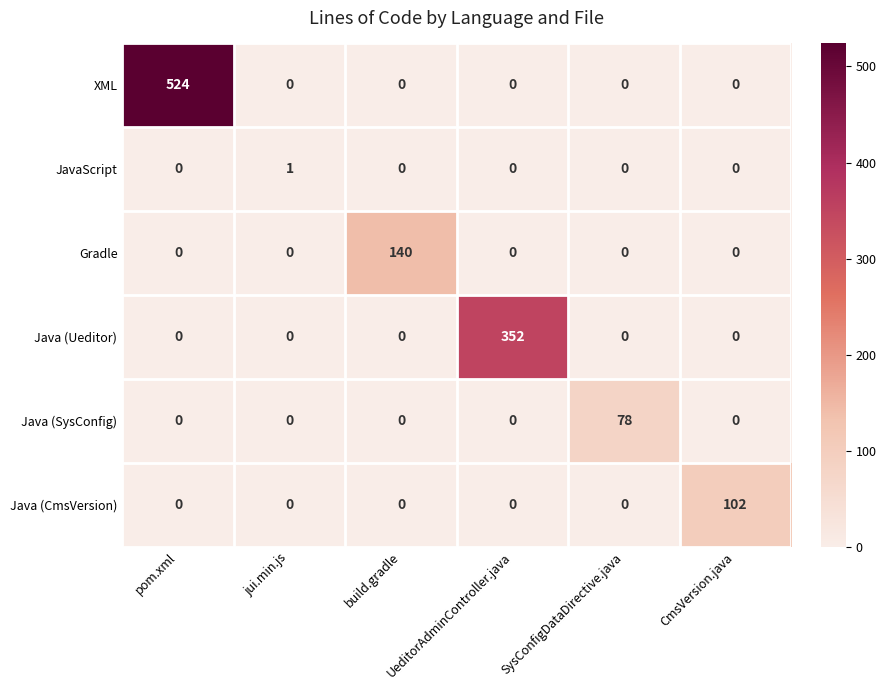

Is it true that Gradle equals 0 at UeditorAdminController.java?

True